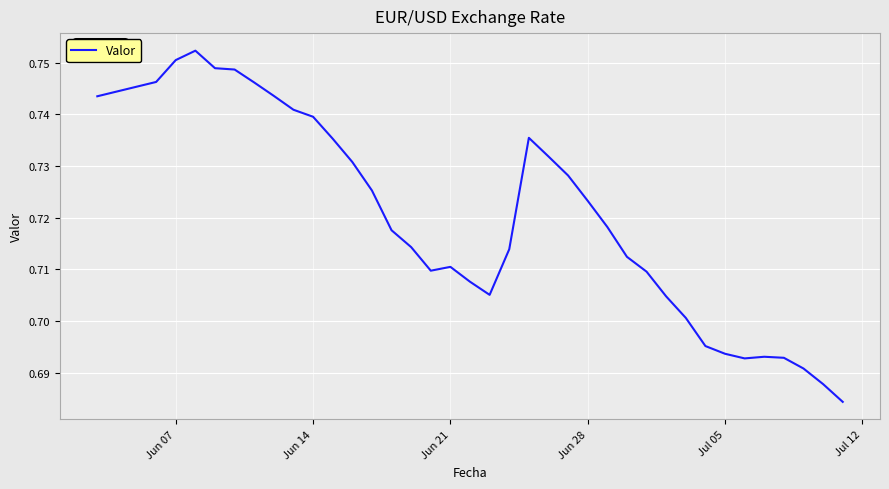

How many lines are shown in the chart?

1